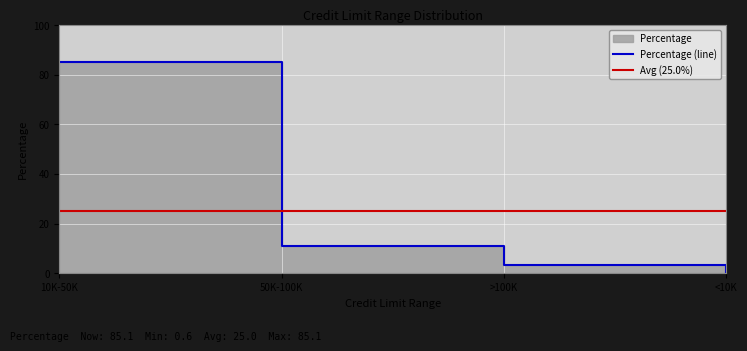

Between 10K-50K and 50K-100K, which is larger?

10K-50K